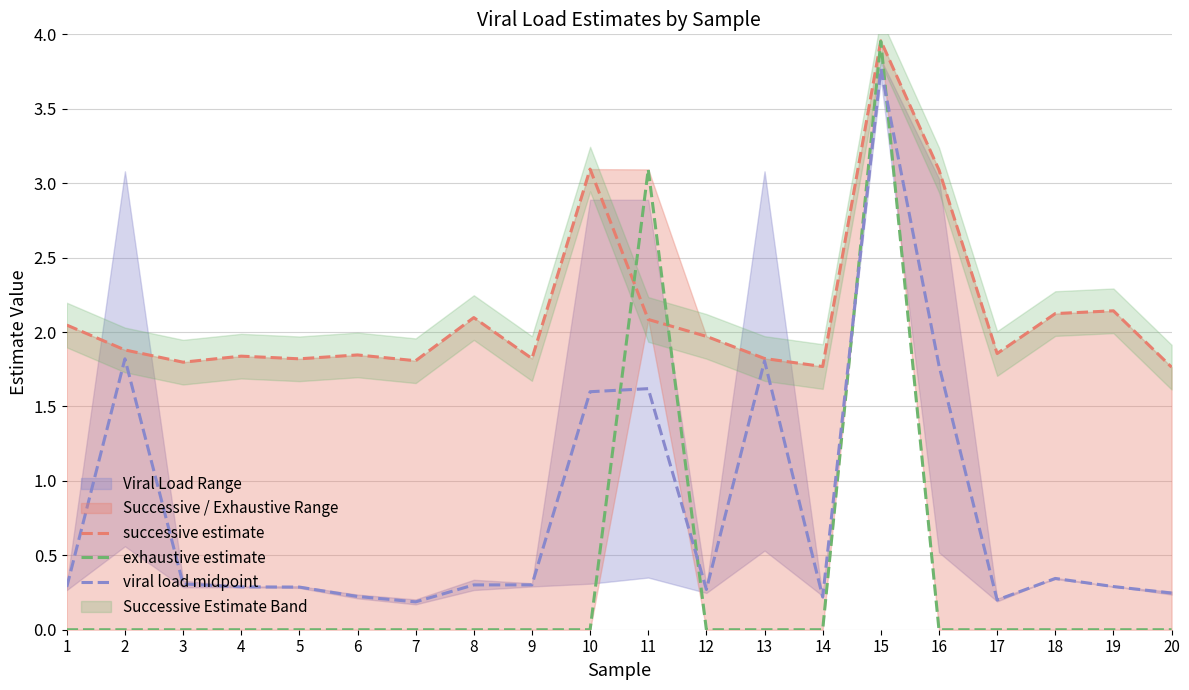

At how many categories does at least one series exceed 2?

8